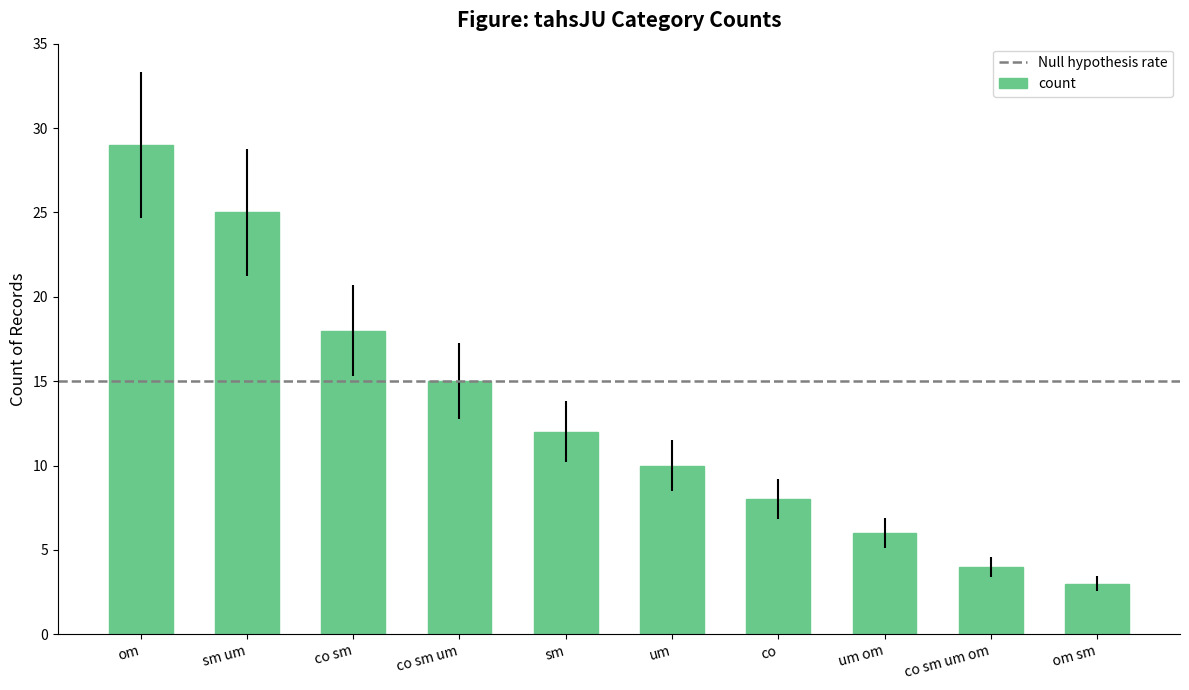

Does the chart contain stacked bars?

No